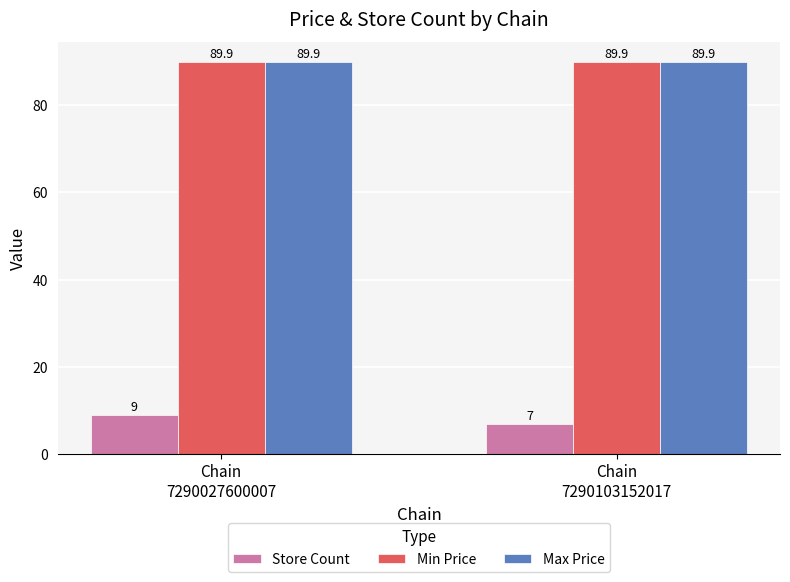

Reading left to right, extract all data points from this chart.

Store Count: Chain
7290027600007=9.0	Chain
7290103152017=7.0
Min Price: Chain
7290027600007=89.9	Chain
7290103152017=89.9
Max Price: Chain
7290027600007=89.9	Chain
7290103152017=89.9